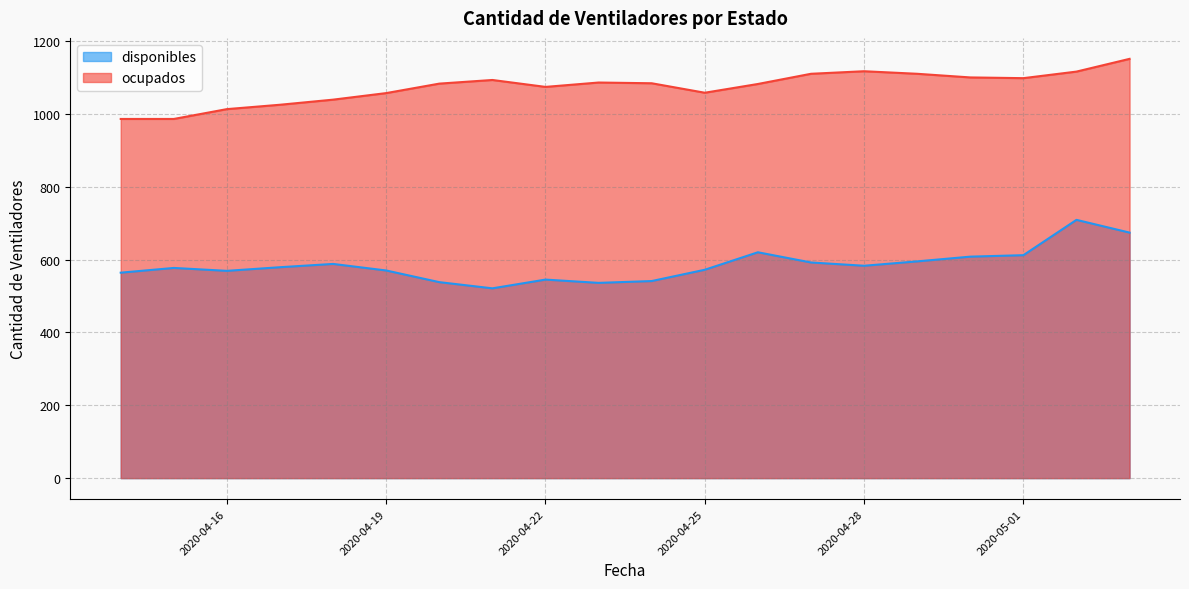

What position from the right is 2020-04-30?

4